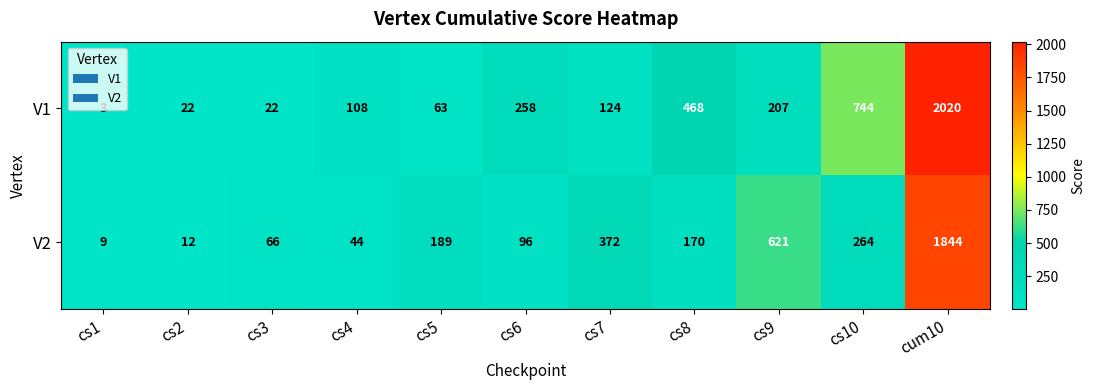

At which category does the chart reach its peak across all series?

cum10